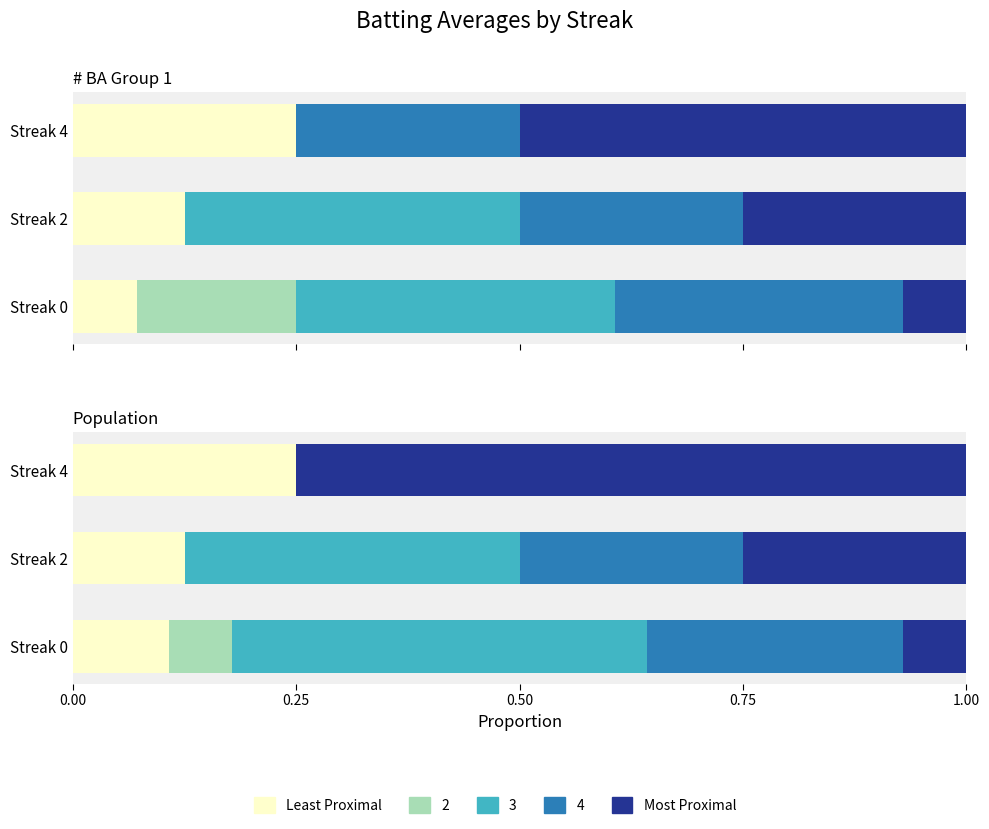

What is the sum of the Least Proximal values at Streak 0 and Streak 4?

0.3